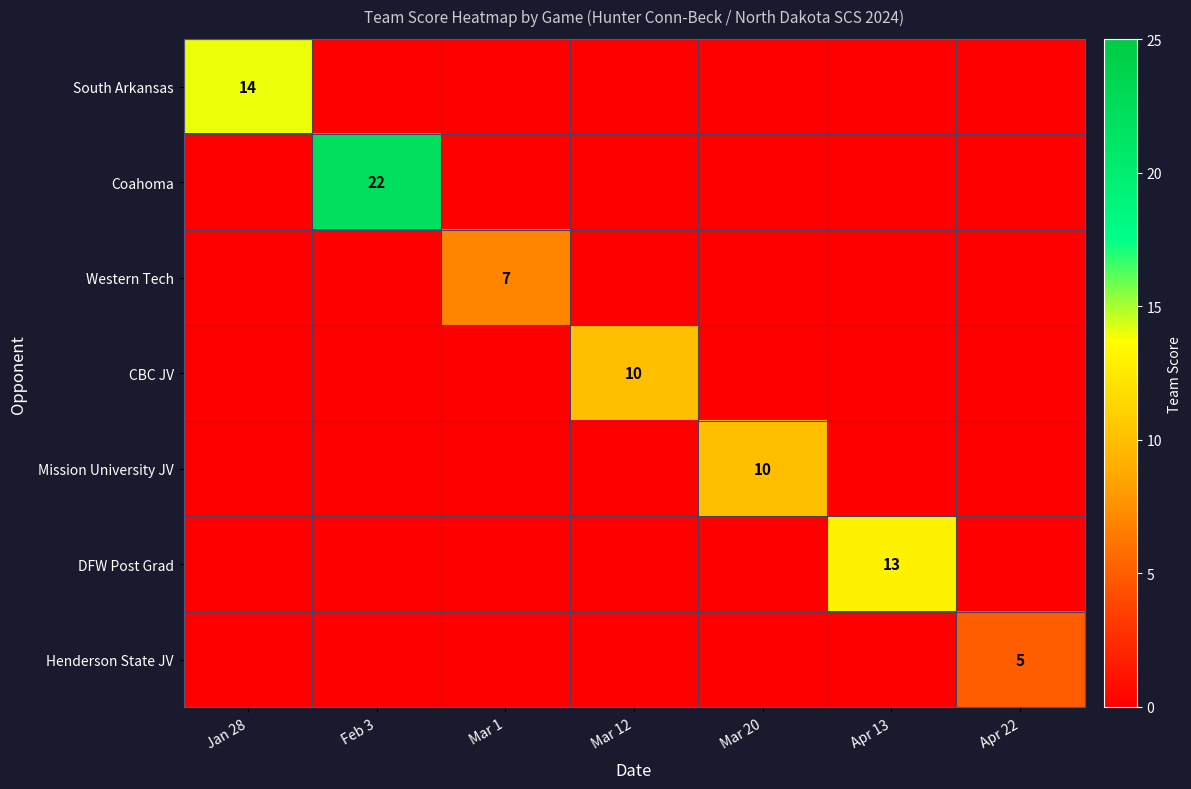

The Henderson State JV series shows 5 at Apr 22. True or false?

True